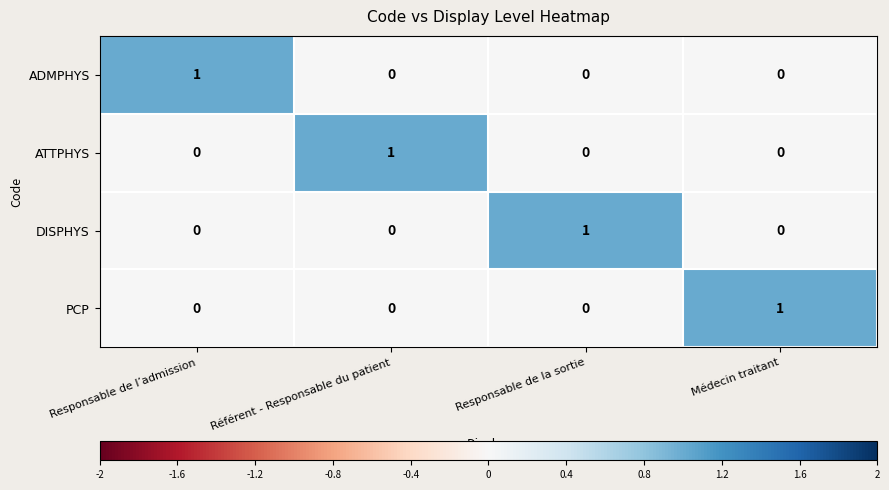

Reading left to right, transcribe all the data shown in this chart.

ADMPHYS: 1	0	0	0
ATTPHYS: 0	1	0	0
DISPHYS: 0	0	1	0
PCP: 0	0	0	1